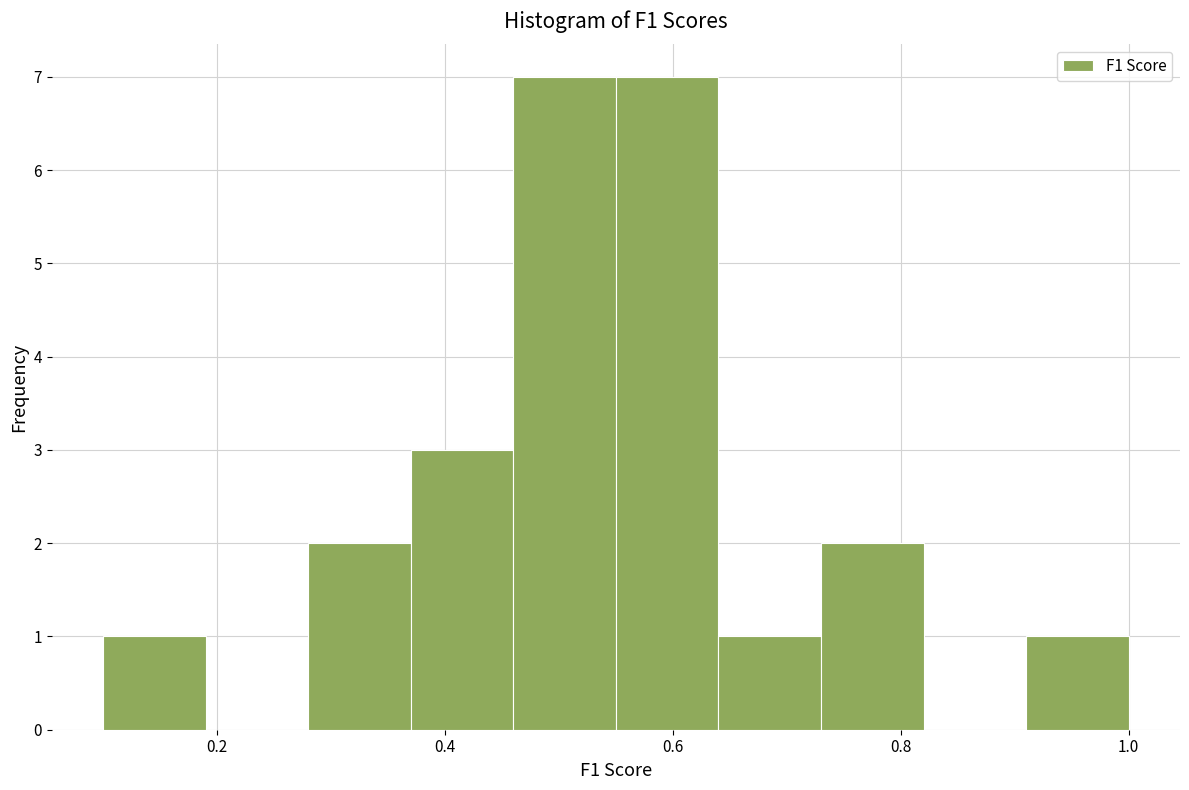

Reading left to right, list every bar in this chart as the range it spans on the x-axis followed by its height. Neither the bar edges nor the heights are printed on the chart, so give them approximately, as read against the axes.

0.10 to 0.19: 1
0.19 to 0.28: 0
0.28 to 0.37: 2
0.37 to 0.46: 3
0.46 to 0.55: 7
0.55 to 0.64: 7
0.64 to 0.73: 1
0.73 to 0.82: 2
0.82 to 0.91: 0
0.91 to 1.00: 1